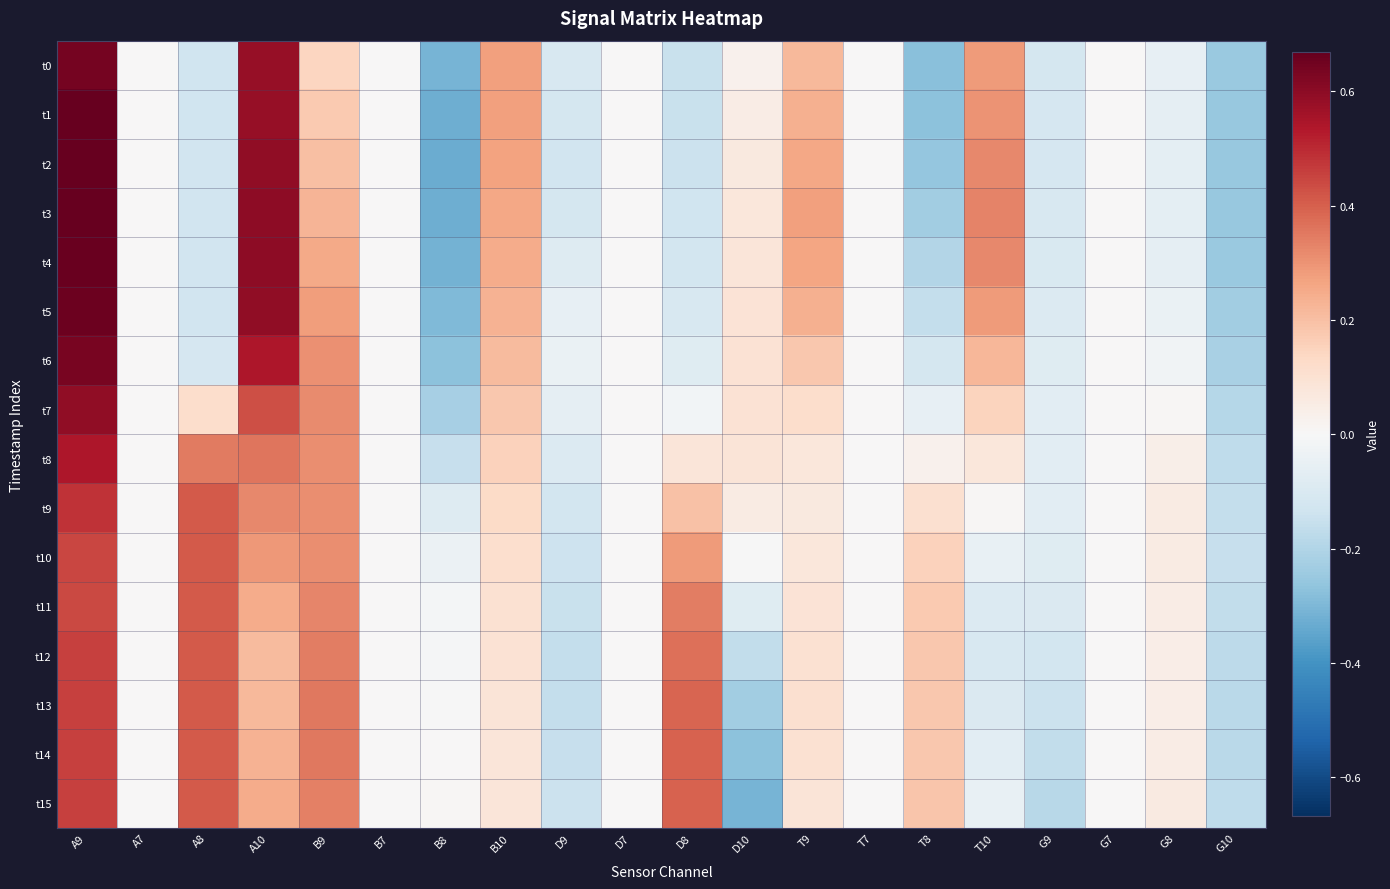

Reading left to right, list all the values displayed in this chart.

t0: A9=0.6	A7=0.0	A8=-0.1	A10=0.6	B9=0.1	B7=0.0	B8=-0.3	B10=0.3	D9=-0.1	D7=0.0	D8=-0.2	D10=0.0	T9=0.2	T7=0.0	T8=-0.3	T10=0.3	G9=-0.1	G7=0.0	G8=-0.1	G10=-0.2
t1: A9=0.7	A7=0.0	A8=-0.1	A10=0.6	B9=0.2	B7=0.0	B8=-0.3	B10=0.3	D9=-0.1	D7=0.0	D8=-0.2	D10=0.0	T9=0.2	T7=0.0	T8=-0.3	T10=0.3	G9=-0.1	G7=0.0	G8=-0.1	G10=-0.3
t2: A9=0.7	A7=0.0	A8=-0.1	A10=0.6	B9=0.2	B7=0.0	B8=-0.3	B10=0.3	D9=-0.1	D7=0.0	D8=-0.1	D10=0.1	T9=0.3	T7=0.0	T8=-0.3	T10=0.3	G9=-0.1	G7=0.0	G8=-0.1	G10=-0.3
t3: A9=0.7	A7=0.0	A8=-0.1	A10=0.6	B9=0.2	B7=0.0	B8=-0.3	B10=0.3	D9=-0.1	D7=0.0	D8=-0.1	D10=0.1	T9=0.3	T7=0.0	T8=-0.2	T10=0.3	G9=-0.1	G7=0.0	G8=-0.1	G10=-0.3
t4: A9=0.7	A7=0.0	A8=-0.1	A10=0.6	B9=0.3	B7=0.0	B8=-0.3	B10=0.2	D9=-0.1	D7=0.0	D8=-0.1	D10=0.1	T9=0.3	T7=0.0	T8=-0.2	T10=0.3	G9=-0.1	G7=0.0	G8=-0.1	G10=-0.2
t5: A9=0.7	A7=0.0	A8=-0.1	A10=0.6	B9=0.3	B7=0.0	B8=-0.3	B10=0.2	D9=-0.1	D7=0.0	D8=-0.1	D10=0.1	T9=0.2	T7=0.0	T8=-0.2	T10=0.3	G9=-0.1	G7=0.0	G8=-0.0	G10=-0.2
t6: A9=0.6	A7=0.0	A8=-0.1	A10=0.5	B9=0.3	B7=0.0	B8=-0.3	B10=0.2	D9=-0.0	D7=0.0	D8=-0.1	D10=0.1	T9=0.2	T7=0.0	T8=-0.1	T10=0.2	G9=-0.1	G7=0.0	G8=-0.0	G10=-0.2
t7: A9=0.6	A7=0.0	A8=0.1	A10=0.4	B9=0.3	B7=0.0	B8=-0.2	B10=0.2	D9=-0.1	D7=0.0	D8=-0.0	D10=0.1	T9=0.1	T7=0.0	T8=-0.1	T10=0.1	G9=-0.1	G7=0.0	G8=0.0	G10=-0.2
t8: A9=0.5	A7=0.0	A8=0.3	A10=0.4	B9=0.3	B7=0.0	B8=-0.2	B10=0.2	D9=-0.1	D7=0.0	D8=0.1	D10=0.1	T9=0.1	T7=0.0	T8=0.0	T10=0.1	G9=-0.1	G7=0.0	G8=0.0	G10=-0.2
t9: A9=0.5	A7=0.0	A8=0.4	A10=0.3	B9=0.3	B7=0.0	B8=-0.1	B10=0.1	D9=-0.1	D7=0.0	D8=0.2	D10=0.1	T9=0.1	T7=0.0	T8=0.1	T10=0.0	G9=-0.1	G7=0.0	G8=0.1	G10=-0.2
t10: A9=0.4	A7=0.0	A8=0.4	A10=0.3	B9=0.3	B7=0.0	B8=-0.0	B10=0.1	D9=-0.1	D7=0.0	D8=0.3	D10=-0.0	T9=0.1	T7=0.0	T8=0.2	T10=-0.0	G9=-0.1	G7=0.0	G8=0.1	G10=-0.2
t11: A9=0.4	A7=0.0	A8=0.4	A10=0.2	B9=0.3	B7=0.0	B8=-0.0	B10=0.1	D9=-0.2	D7=0.0	D8=0.3	D10=-0.1	T9=0.1	T7=0.0	T8=0.2	T10=-0.1	G9=-0.1	G7=0.0	G8=0.0	G10=-0.2
t12: A9=0.5	A7=0.0	A8=0.4	A10=0.2	B9=0.3	B7=0.0	B8=-0.0	B10=0.1	D9=-0.2	D7=0.0	D8=0.4	D10=-0.2	T9=0.1	T7=0.0	T8=0.2	T10=-0.1	G9=-0.1	G7=0.0	G8=0.0	G10=-0.2
t13: A9=0.5	A7=0.0	A8=0.4	A10=0.2	B9=0.4	B7=0.0	B8=-0.0	B10=0.1	D9=-0.2	D7=0.0	D8=0.4	D10=-0.2	T9=0.1	T7=0.0	T8=0.2	T10=-0.1	G9=-0.1	G7=0.0	G8=0.0	G10=-0.2
t14: A9=0.5	A7=0.0	A8=0.4	A10=0.2	B9=0.4	B7=0.0	B8=0.0	B10=0.1	D9=-0.2	D7=0.0	D8=0.4	D10=-0.3	T9=0.1	T7=0.0	T8=0.2	T10=-0.1	G9=-0.2	G7=0.0	G8=0.1	G10=-0.2
t15: A9=0.5	A7=0.0	A8=0.4	A10=0.2	B9=0.3	B7=0.0	B8=0.0	B10=0.1	D9=-0.1	D7=0.0	D8=0.4	D10=-0.3	T9=0.1	T7=0.0	T8=0.2	T10=-0.0	G9=-0.2	G7=0.0	G8=0.1	G10=-0.2